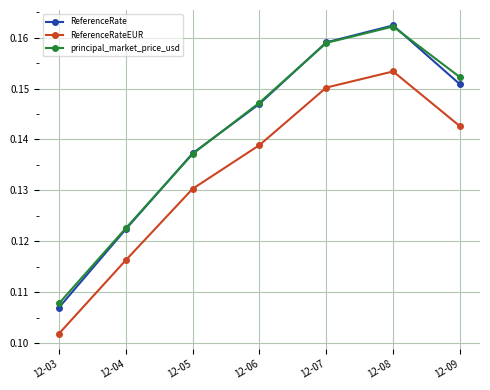

What is the sum of all ReferenceRate values?

1.0